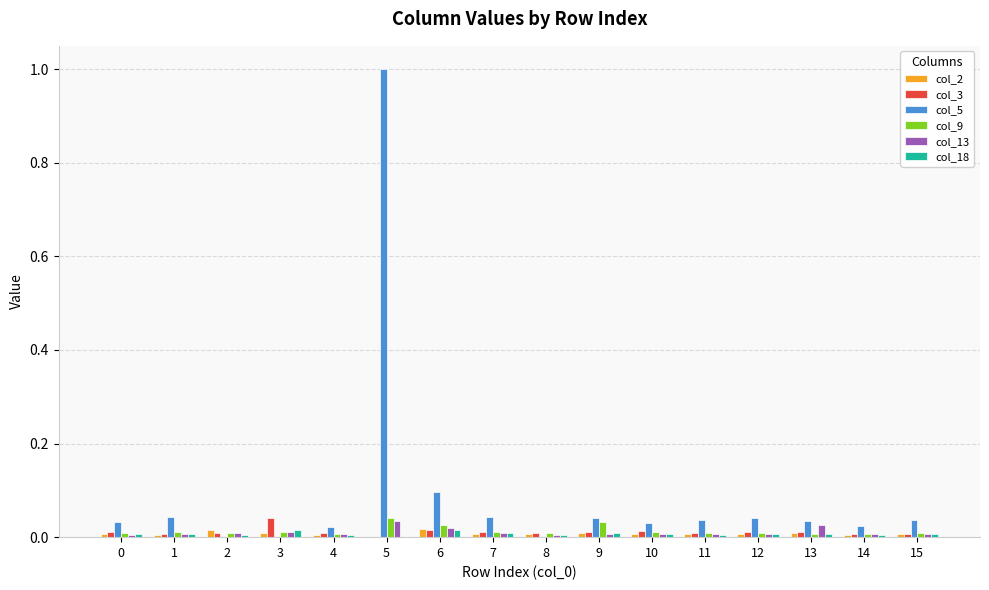

True or false: col_9 has a value of 0.0 at 5.

True